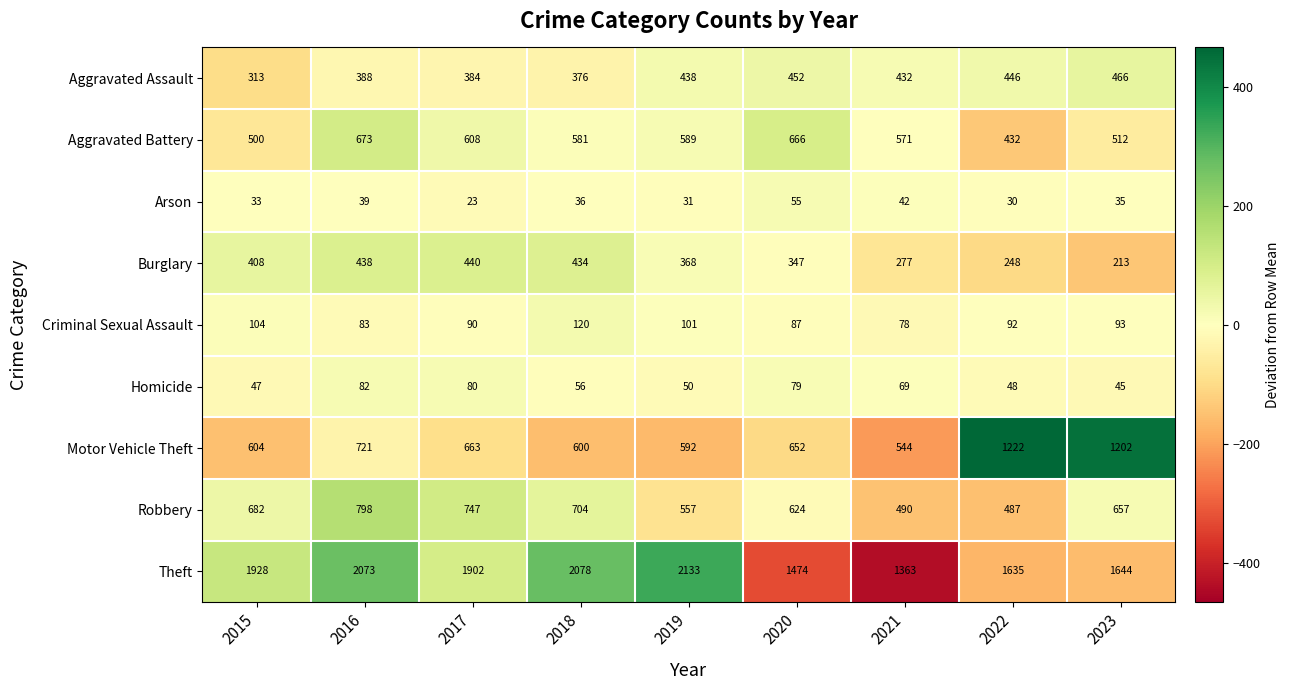

The value of Burglary at 2015 is 408. True or false?

True